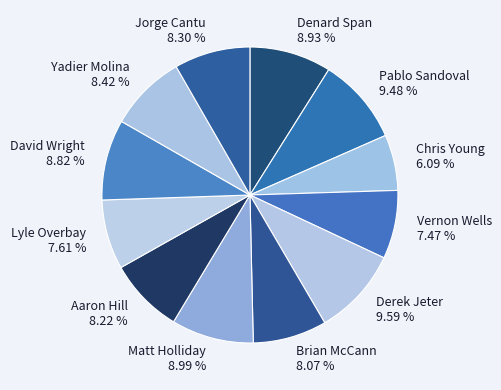

Count the number of slices in the pie.

12